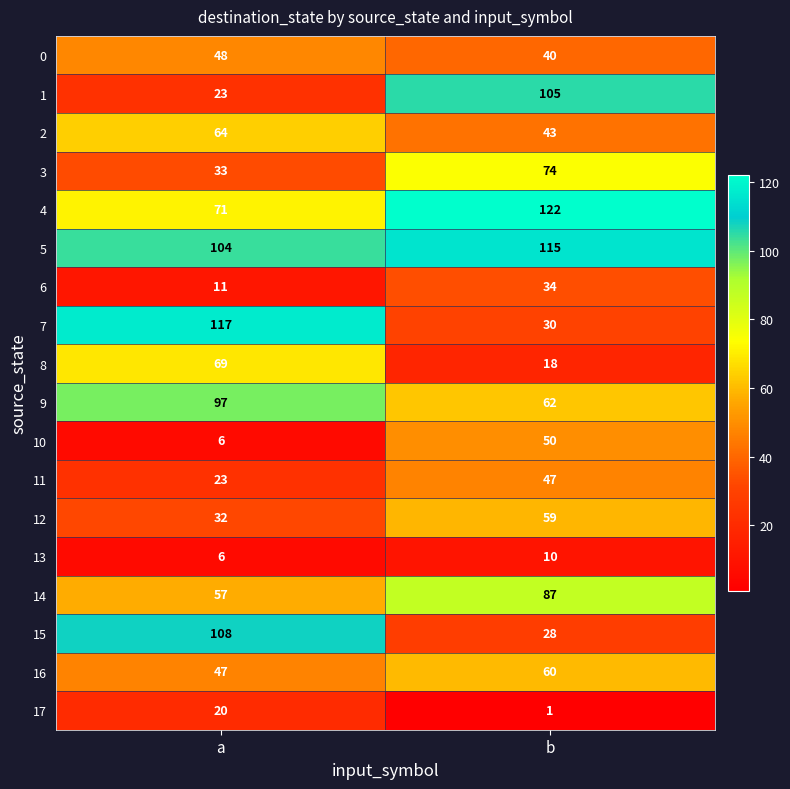

Count the number of categories in the chart.

2